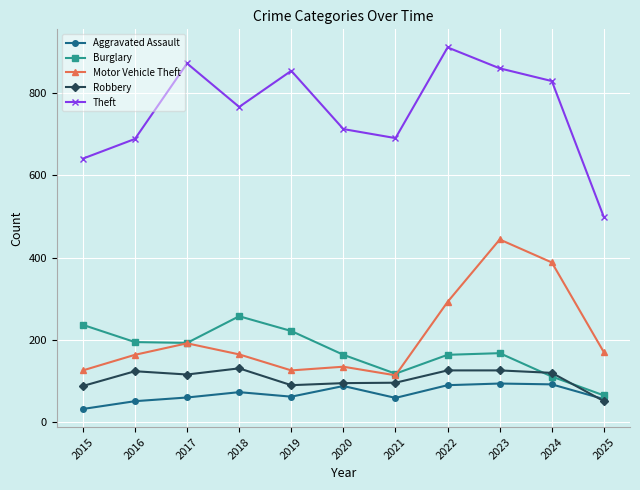

What is the maximum value for Theft?

912